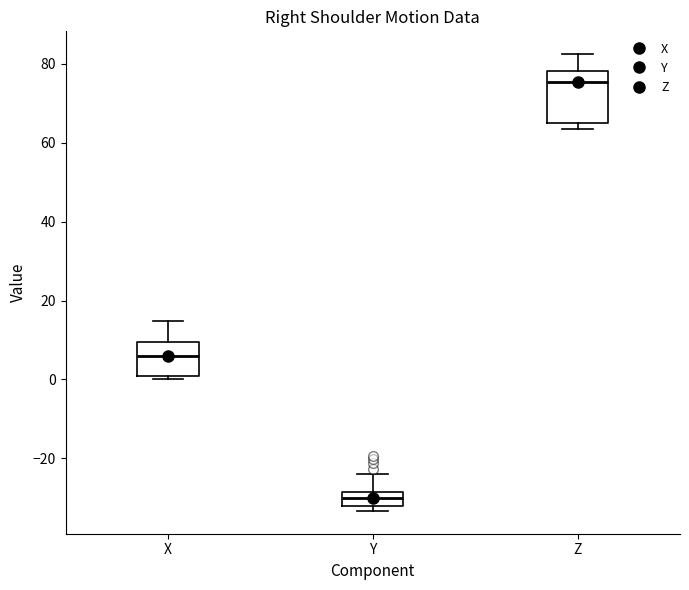

Reading left to right, read every box against the y-axis: the position of its median line, the range the box covers, and the ends of its whiskers. The values are not printed on the chart, so give them approximately, as read against the axis.

X: median 6, box 0 to 10, whiskers 0 (just below the box's lower edge) to 14
Y: median -30, box -32 to -28, whiskers -34 to -24
Z: median 76, box 64 to 78, whiskers 64 (just below the box's lower edge) to 82